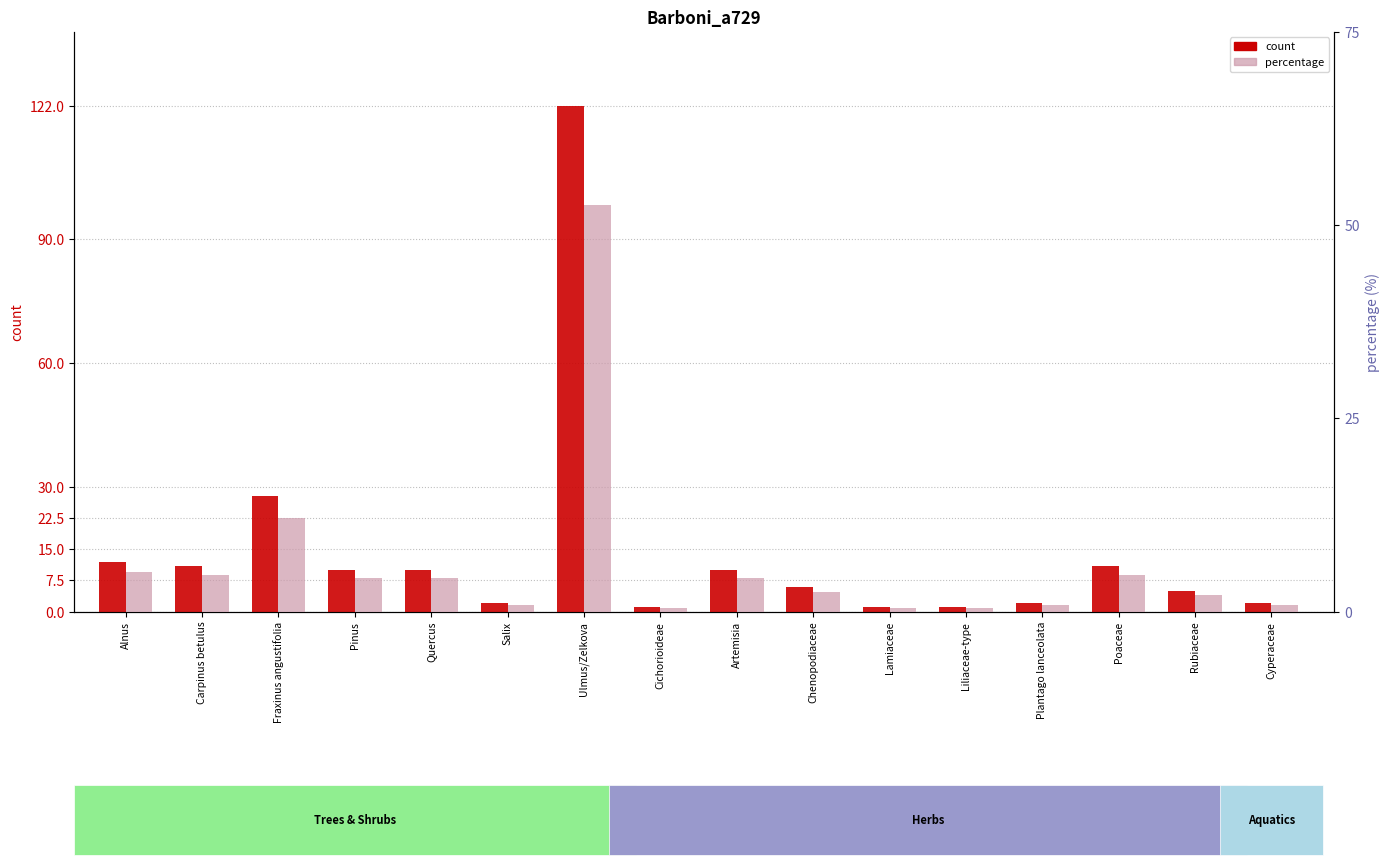

How many data points does each series have?

16